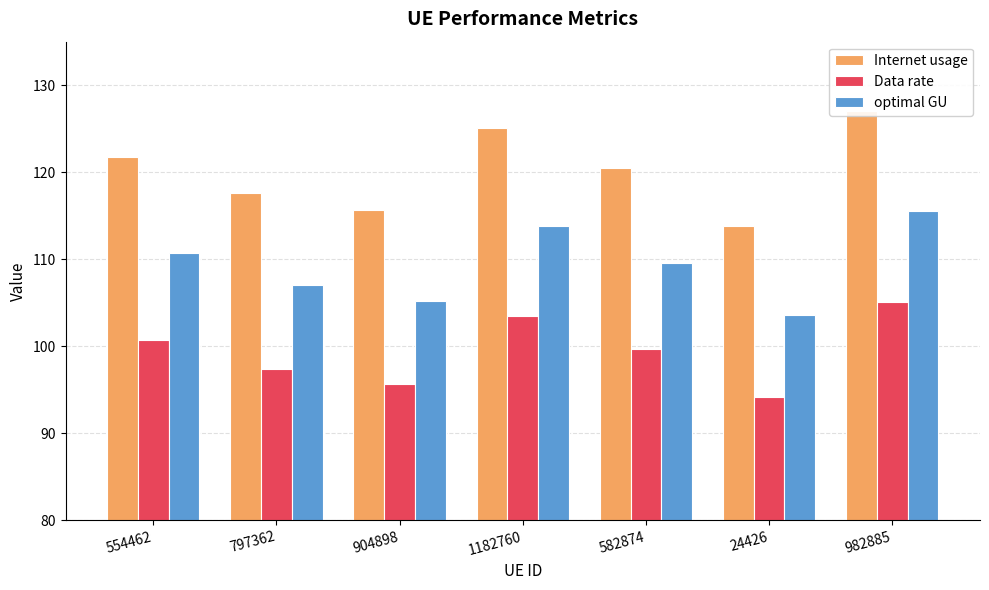

At which category is the sum across all series the highest?

982885